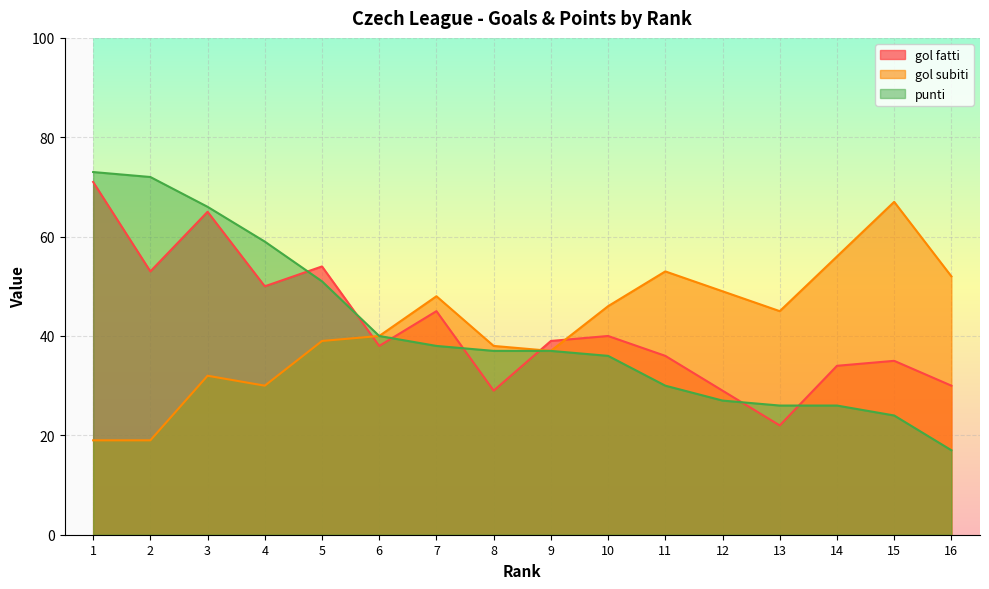

Which series has the largest total across all categories?

gol fatti